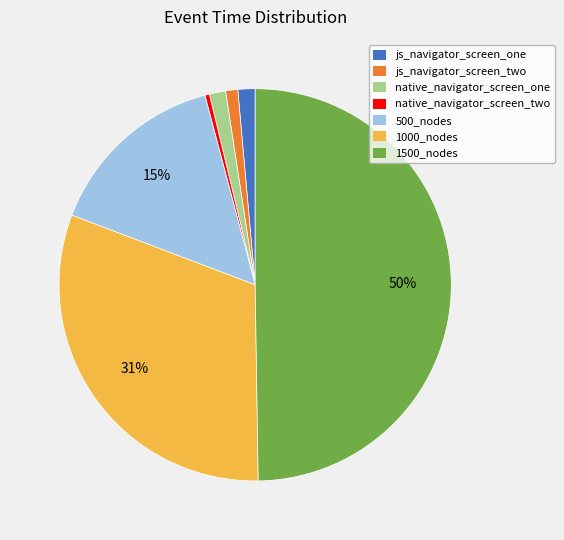

Between js_navigator_screen_two and 1000_nodes, which is larger?

1000_nodes